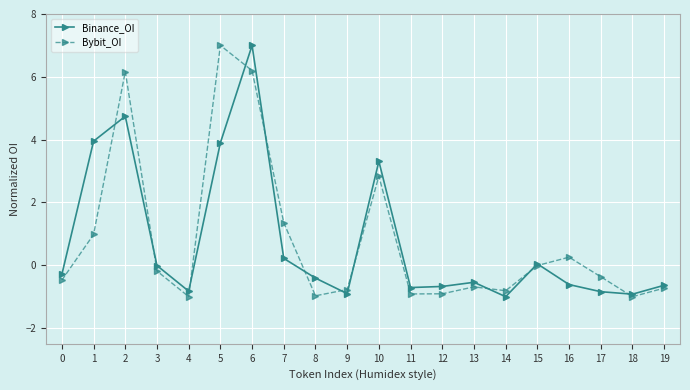

What are all the series names shown in the legend?

Binance_OI, Bybit_OI